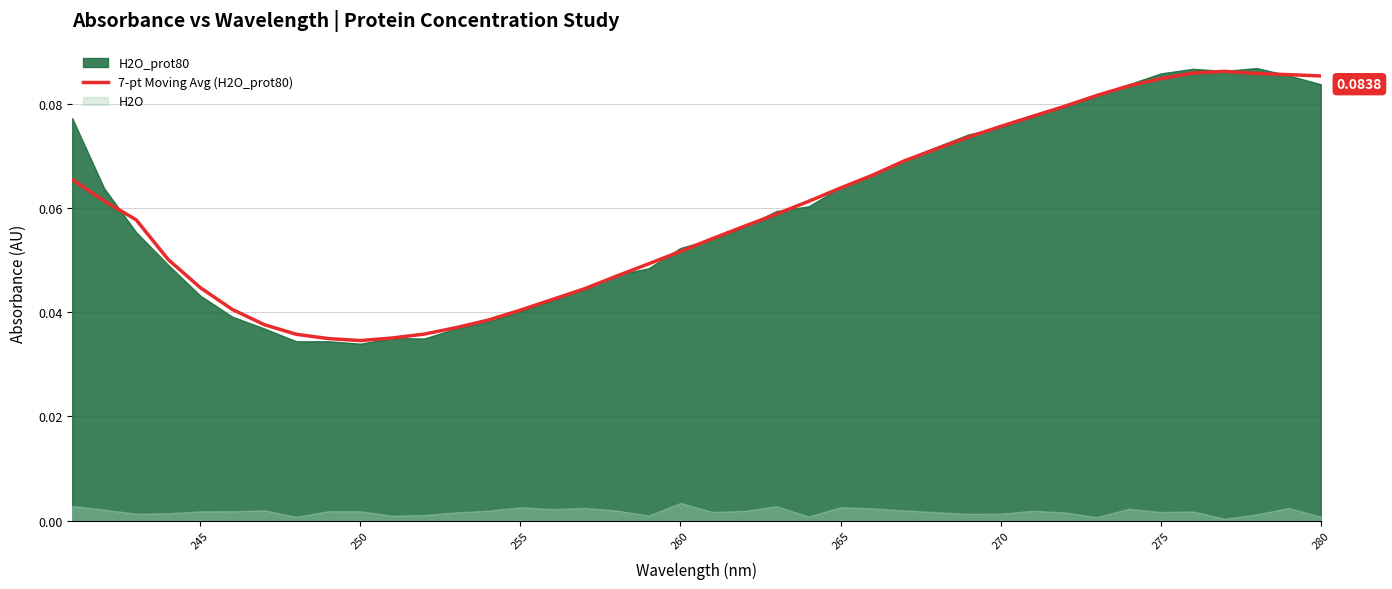

True or false: the data has more than 0 interior local peaks.

True